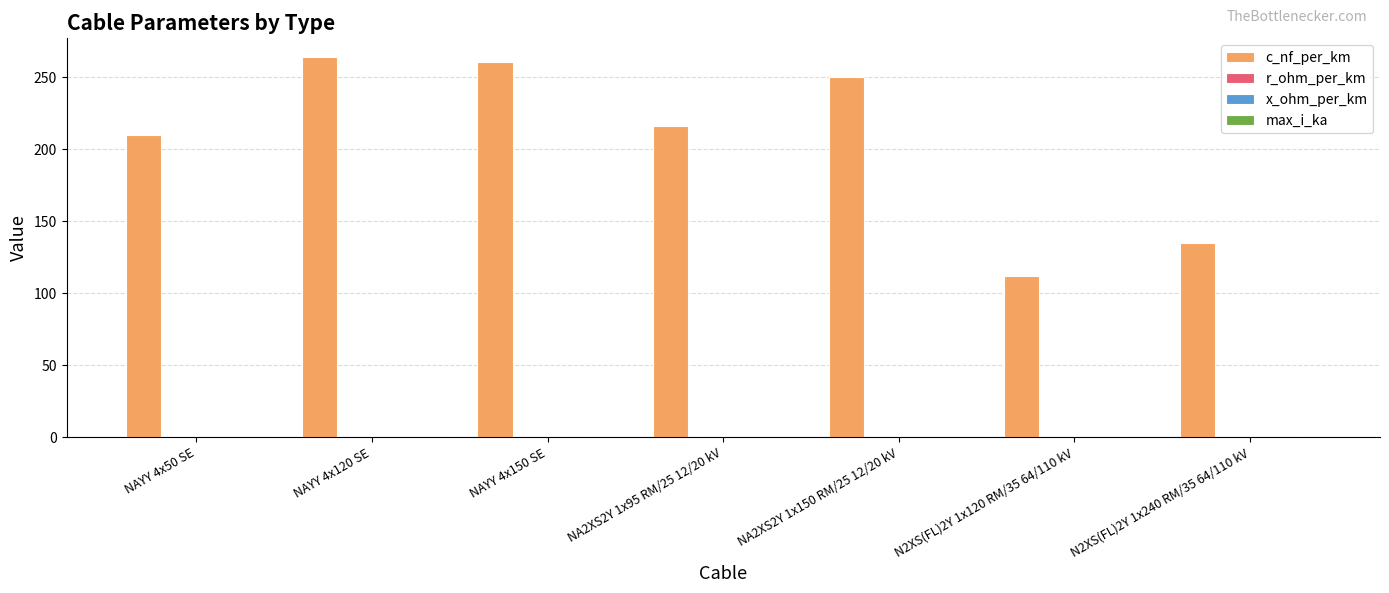

Which series has the largest total across all categories?

c_nf_per_km